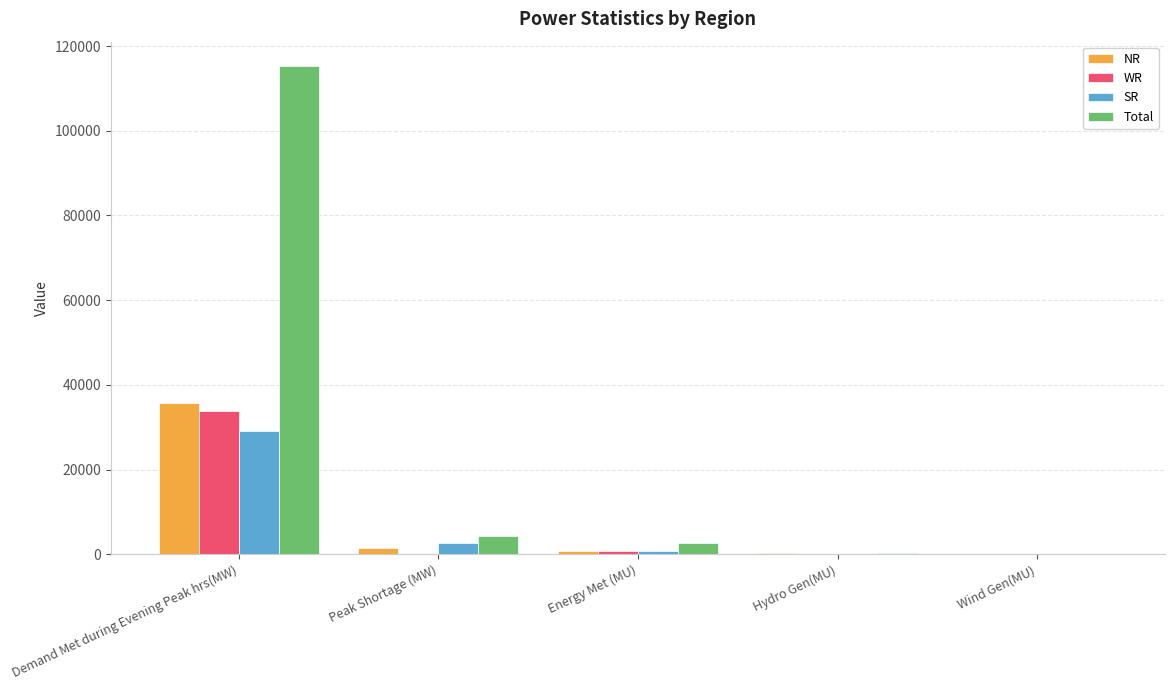

What is the total value across all series at Demand Met during Evening Peak hrs(MW)?

213649